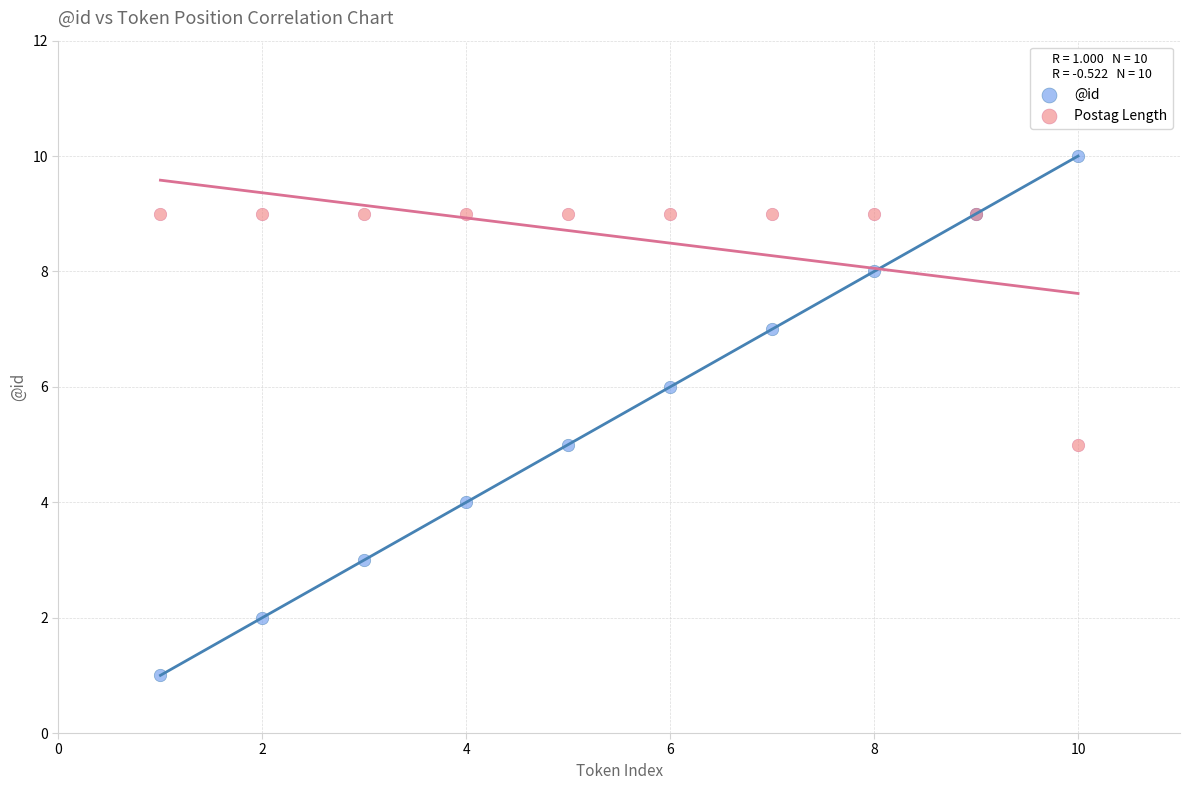

Which series contains the lowest Y value?

@id